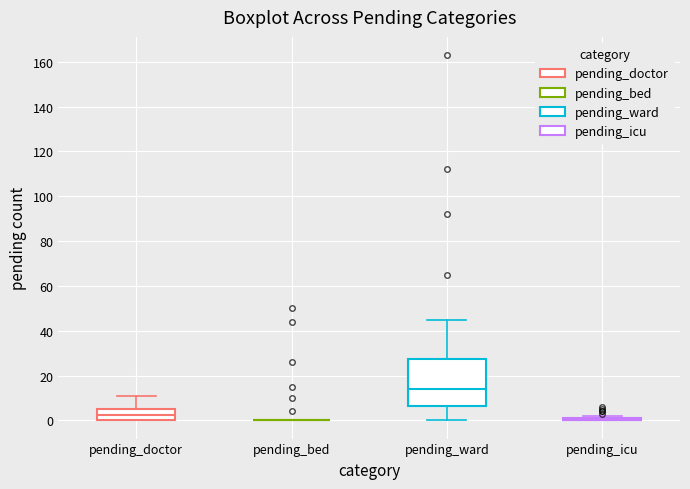

Which box is the tallest, from its lower edge to its upper edge?

pending_ward